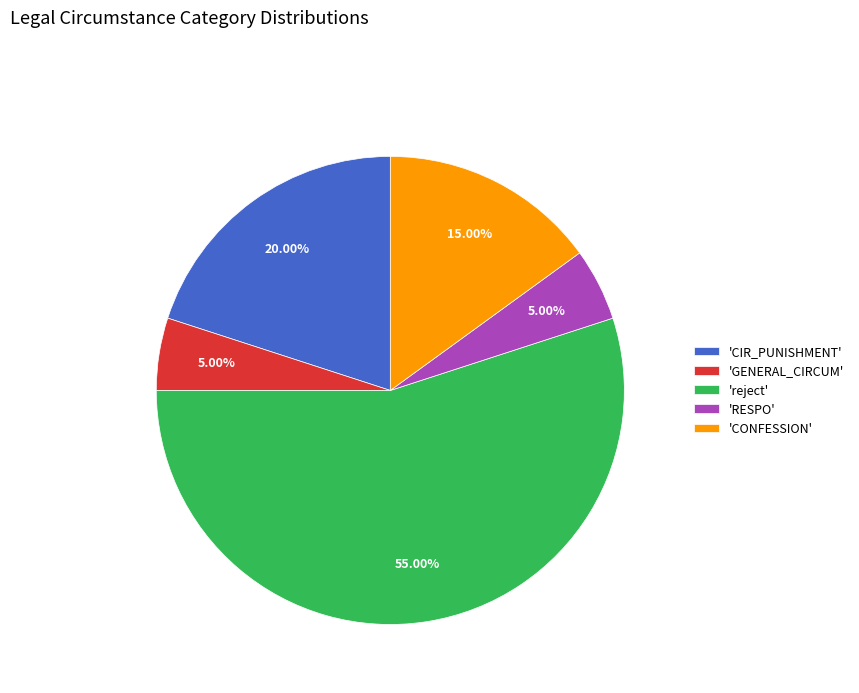

Which has a higher value, 'RESPO' or 'CONFESSION'?

'CONFESSION'